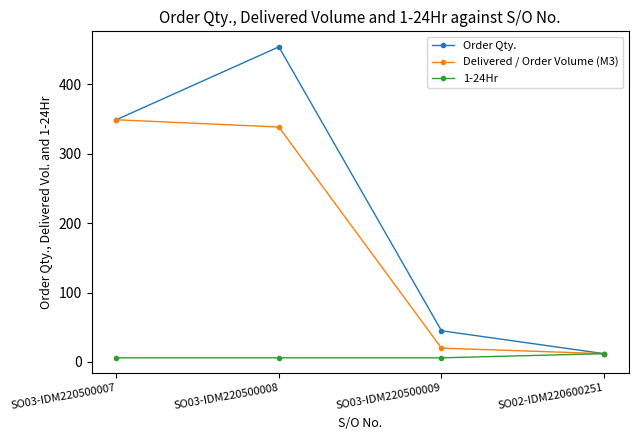

True or false: 1-24Hr has a value of 6.0 at SO03-IDM220500007.

True